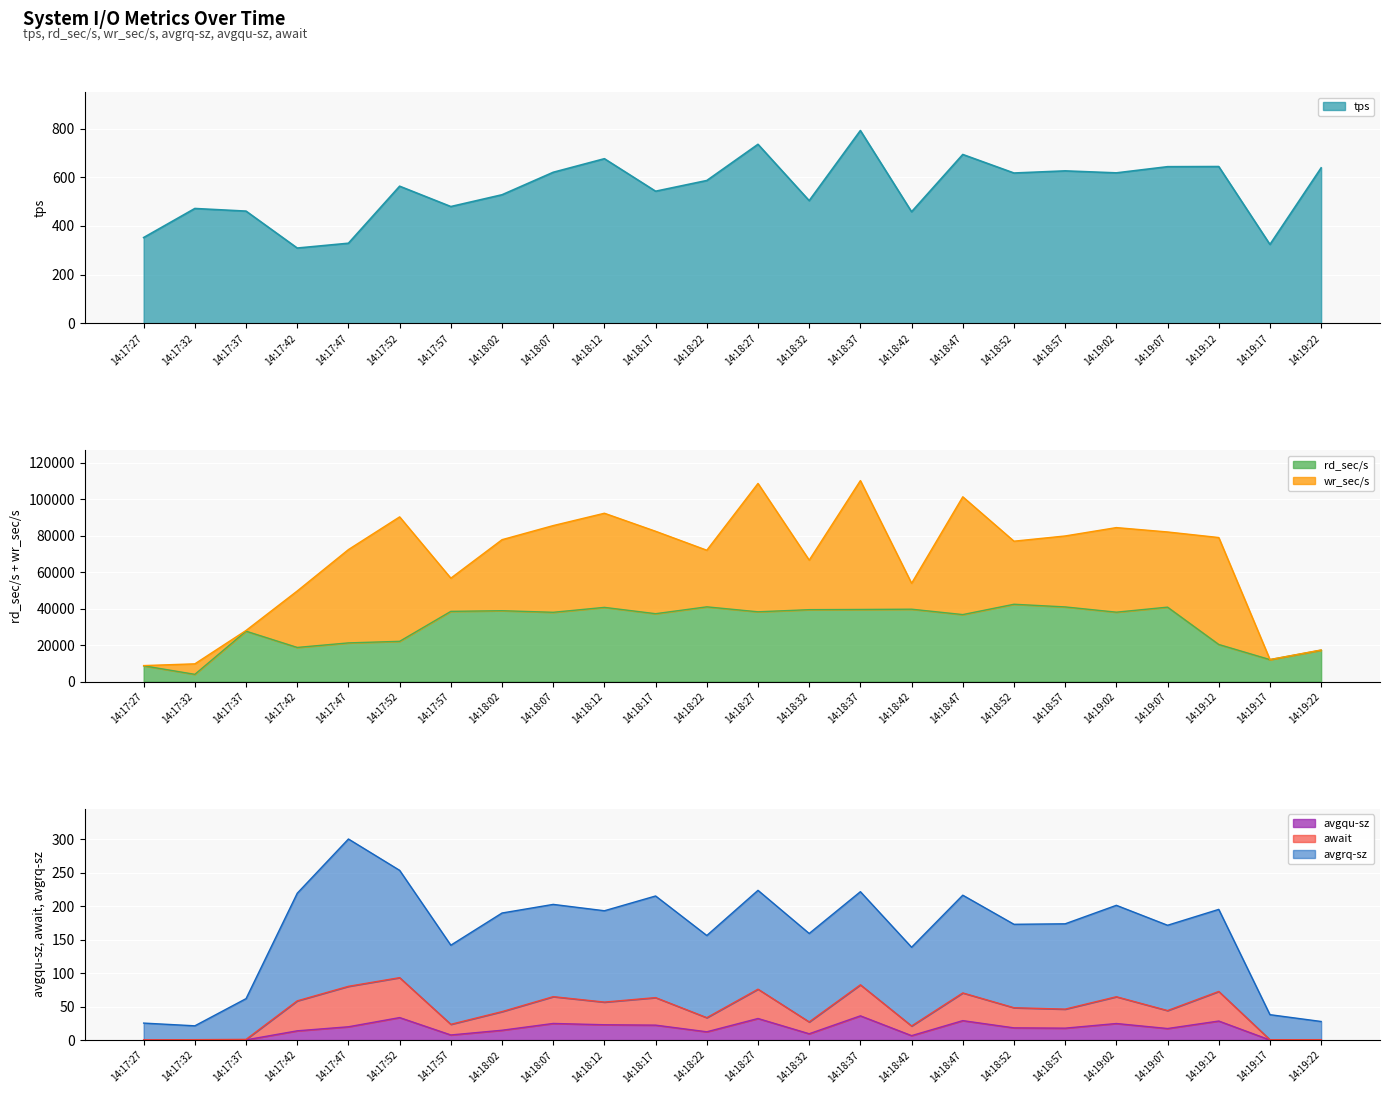

True or false: await has more than 0 interior local peaks.

True